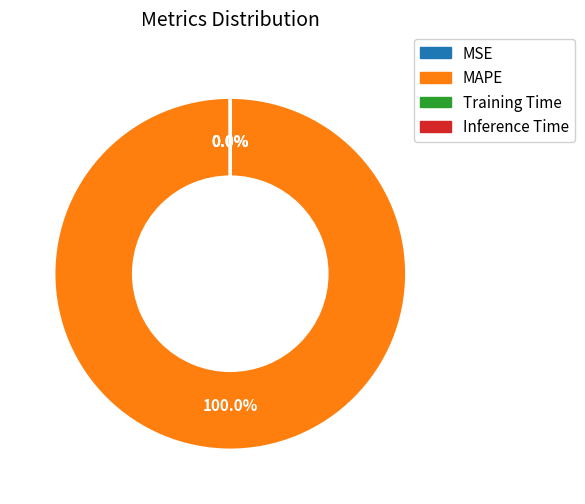

Which category accounts for the majority?

MAPE